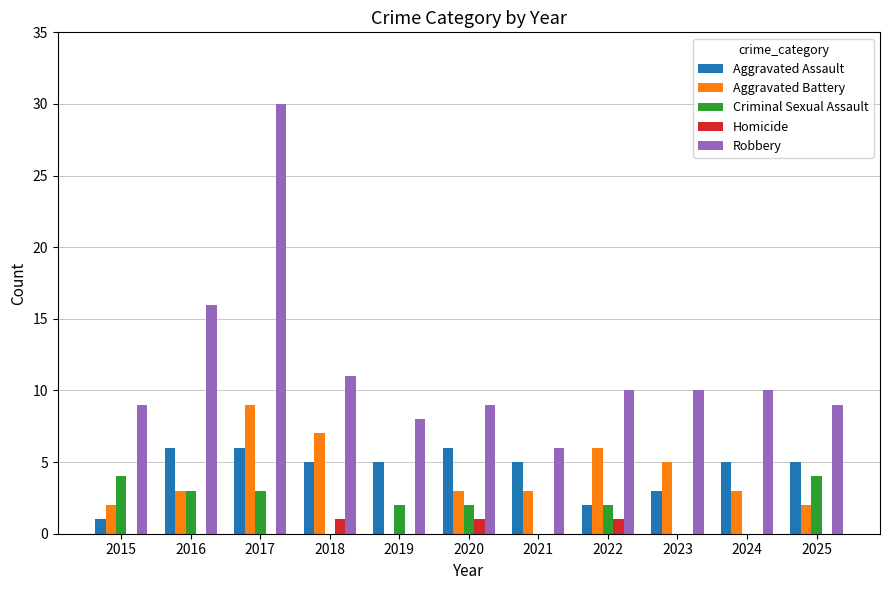

True or false: Aggravated Assault has a value of 2 at 2018.

False